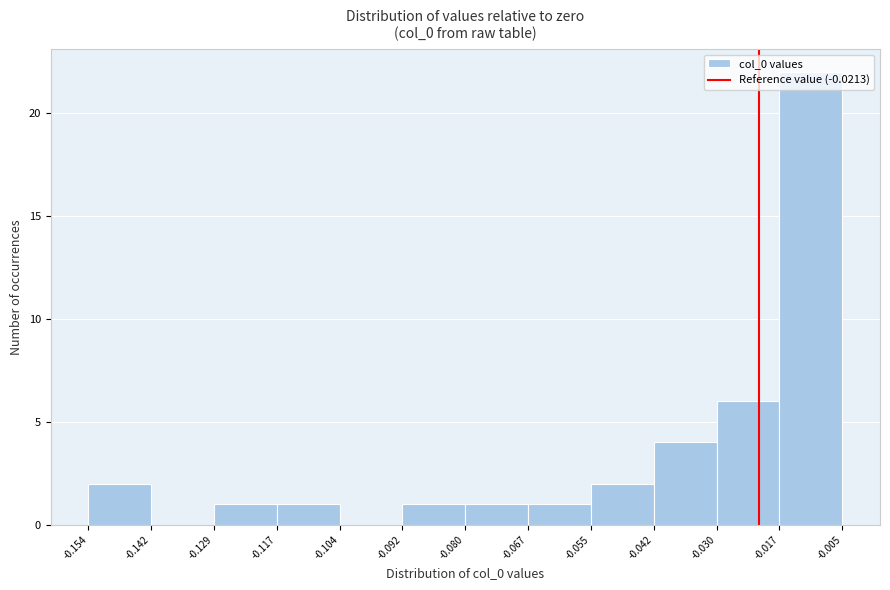

Which range on the x-axis has the tallest bar?

-0.017 to -0.005